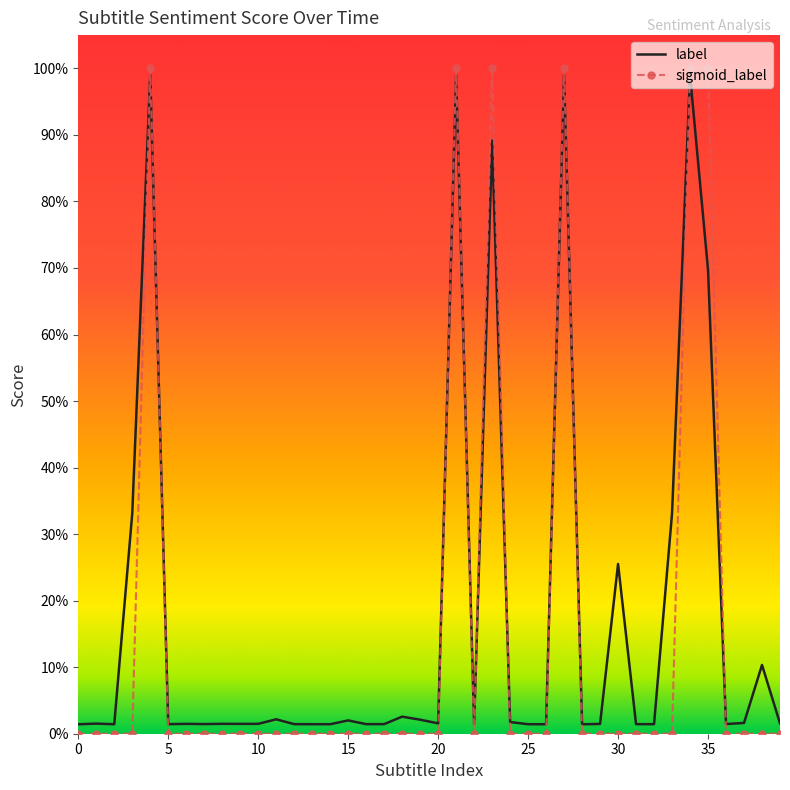

How many data points does each series have?

40